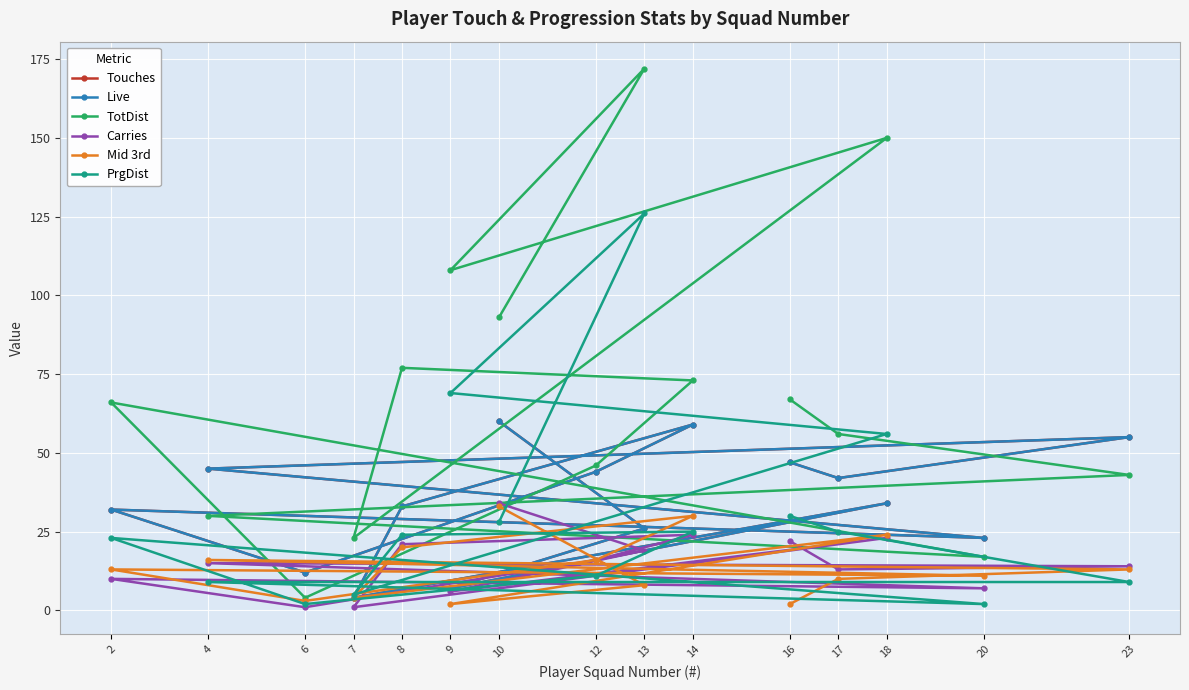

The value of Touches at 14 is 59. True or false?

True